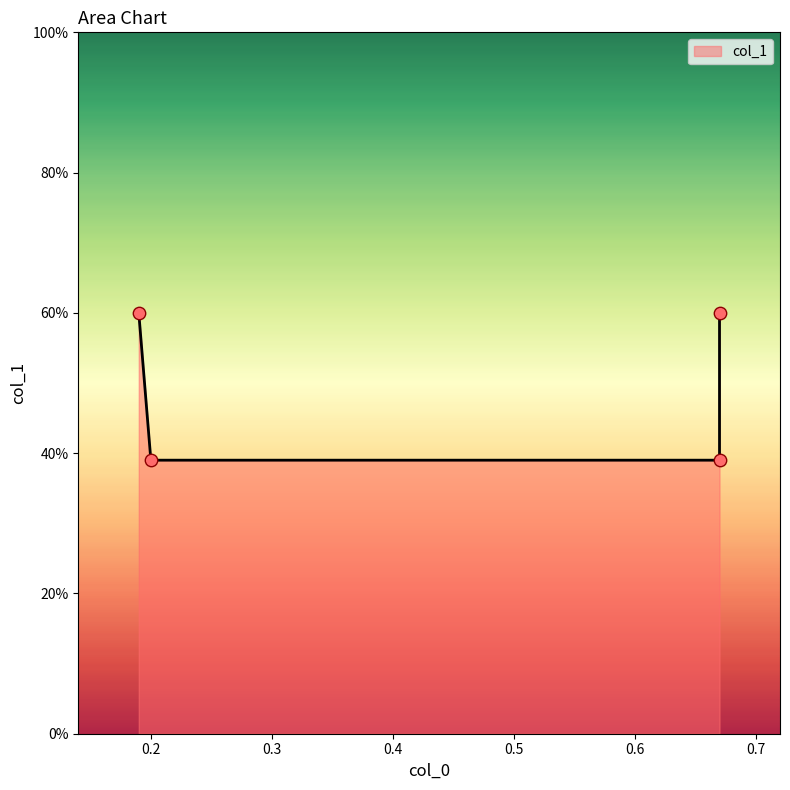

What is the change in value from 0.67 to 0.67?

+0.2